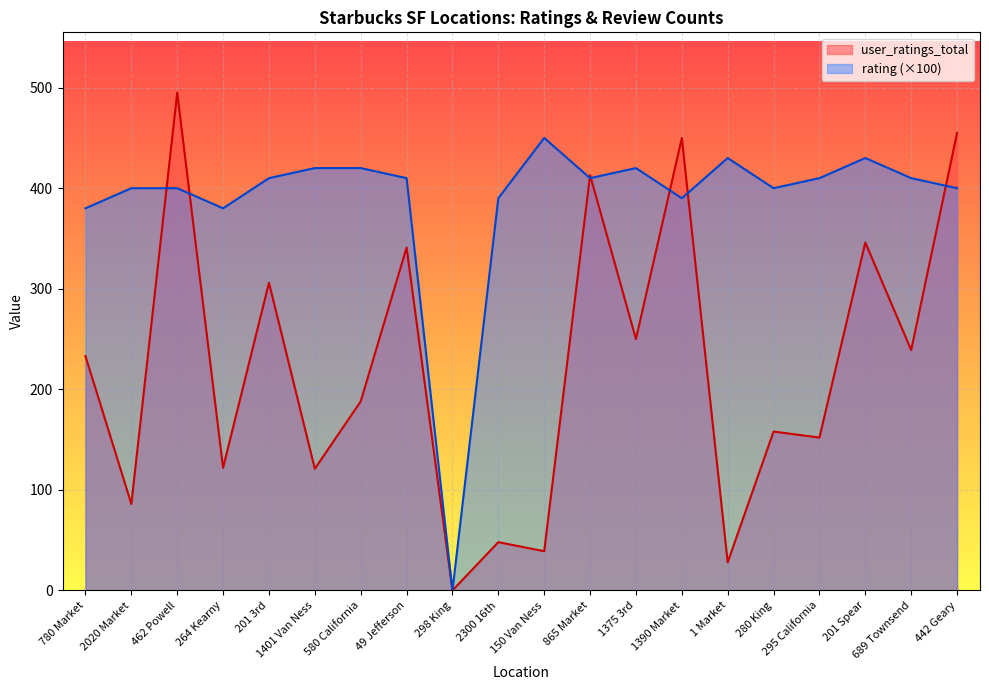

What is the label of the 5th point from the left?

201 3rd